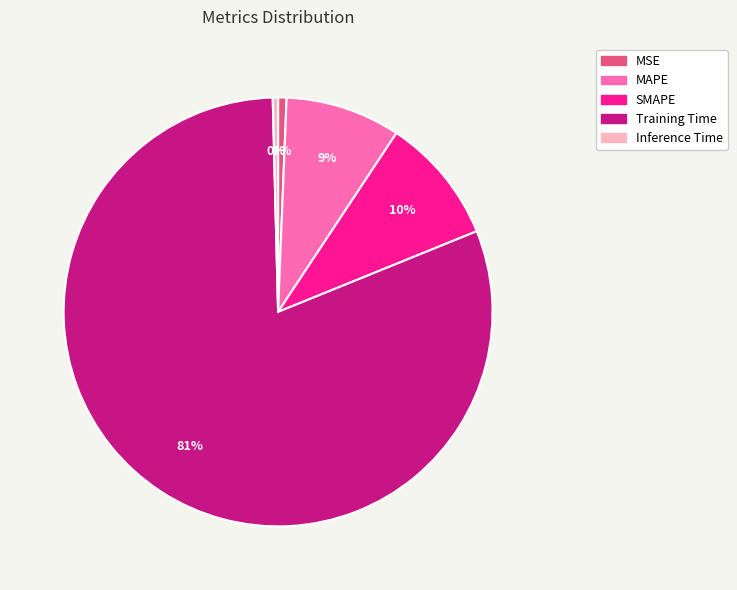

Which has a higher value, Inference Time or Training Time?

Training Time